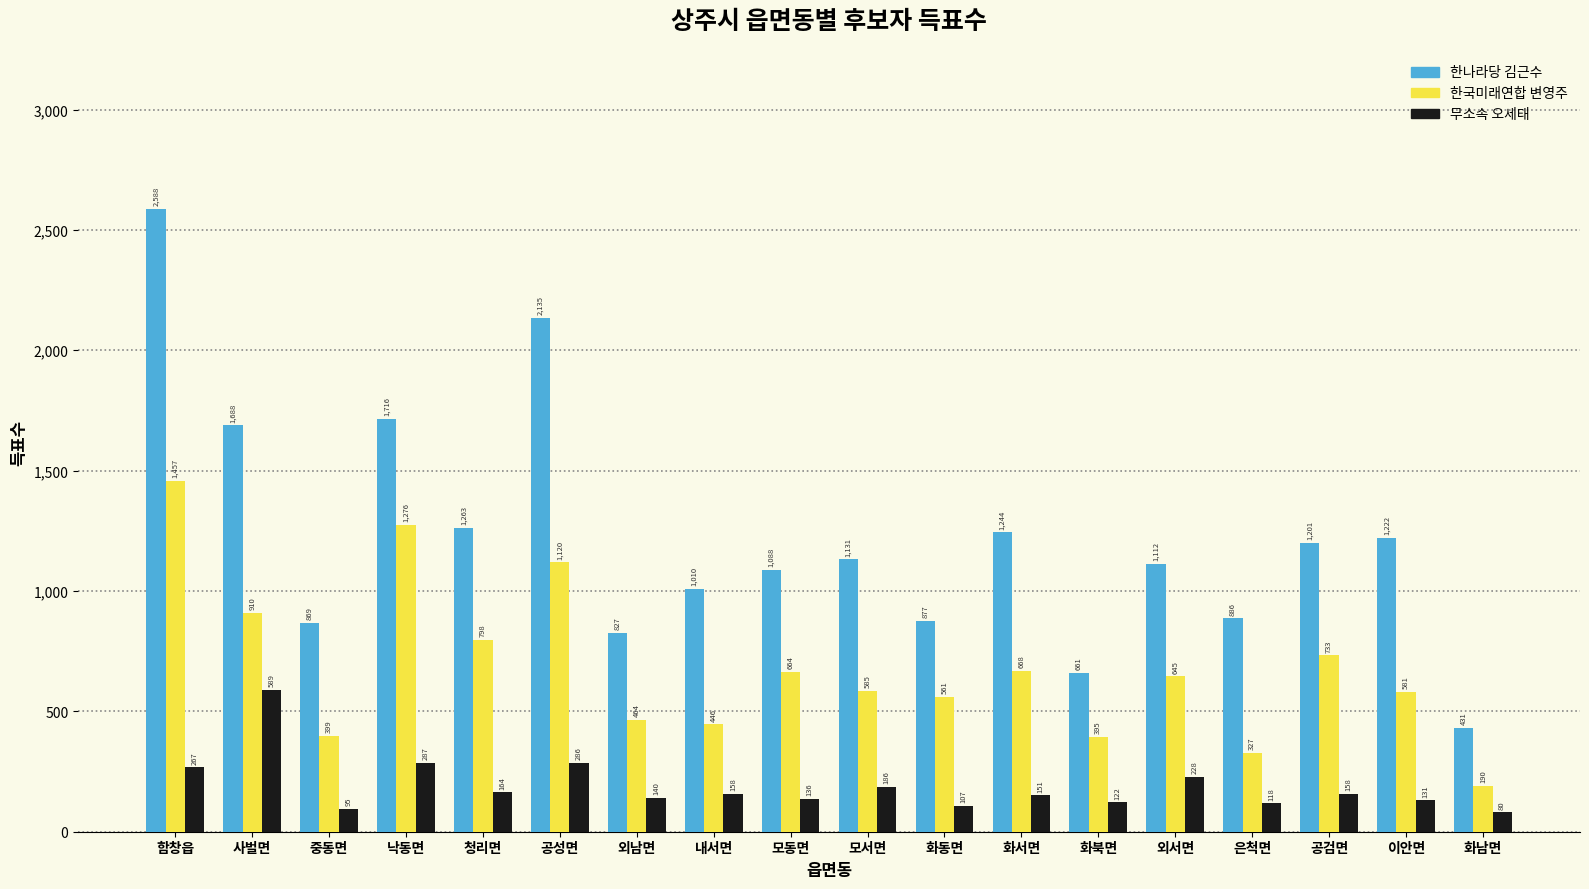

Reading left to right, transcribe all the data shown in this chart.

한나라당 김근수: 함창읍=2588	사벌면=1688	중동면=869	낙동면=1716	청리면=1263	공성면=2135	외남면=827	내서면=1010	모동면=1088	모서면=1131	화동면=877	화서면=1244	화북면=661	외서면=1112	은척면=886	공검면=1201	이안면=1222	화남면=431
한국미래연합 변영주: 함창읍=1457	사벌면=910	중동면=399	낙동면=1276	청리면=798	공성면=1120	외남면=464	내서면=446	모동면=664	모서면=585	화동면=561	화서면=668	화북면=395	외서면=645	은척면=327	공검면=733	이안면=581	화남면=190
무소속 오세태: 함창읍=267	사벌면=589	중동면=95	낙동면=287	청리면=164	공성면=286	외남면=140	내서면=158	모동면=136	모서면=186	화동면=107	화서면=151	화북면=122	외서면=228	은척면=118	공검면=158	이안면=131	화남면=80